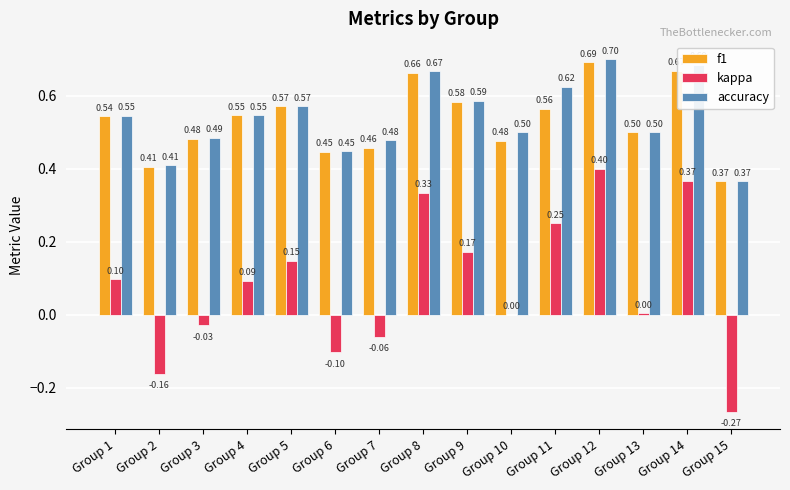

Does the chart contain stacked bars?

No